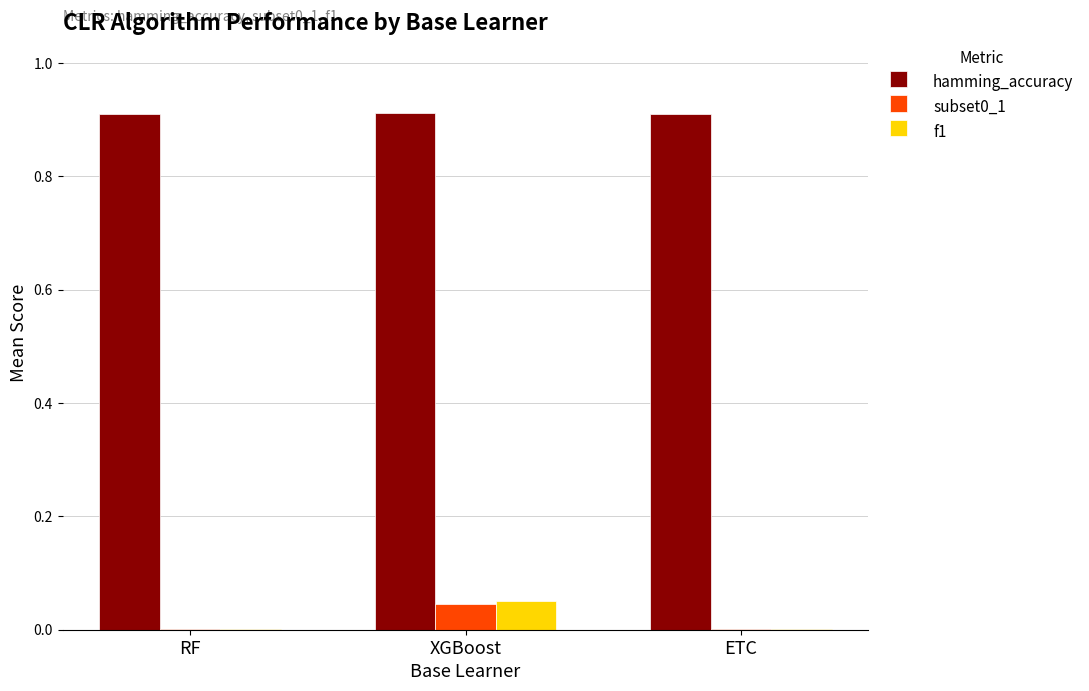

The value of f1 at ETC is 0.0. True or false?

True